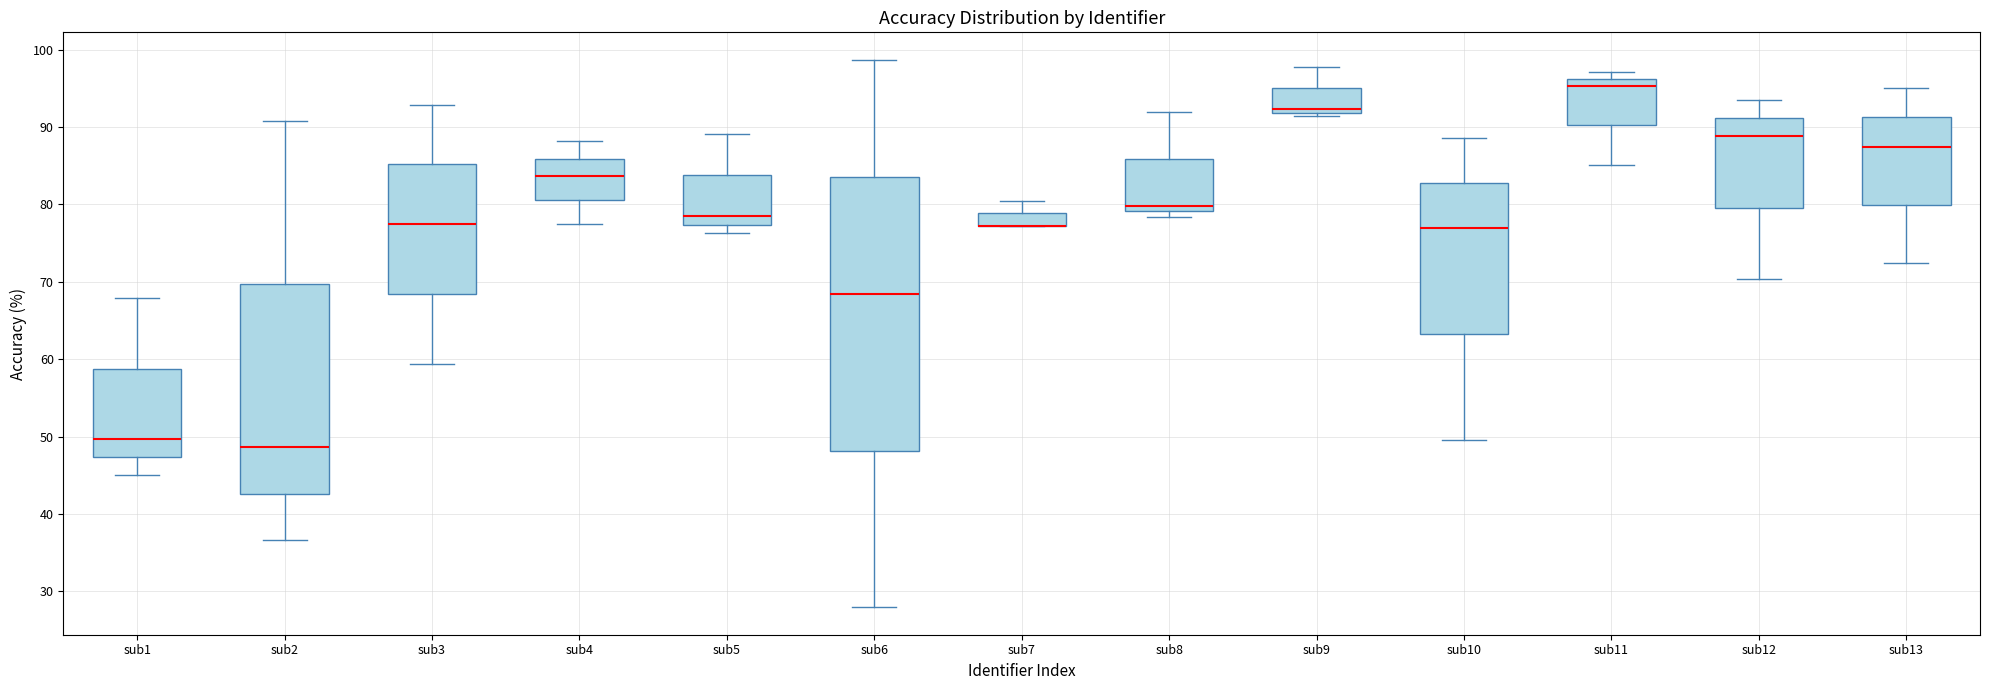

Reading left to right, read every box against the y-axis: the position of its median line, the range the box covers, and the ends of its whiskers. The values are not printed on the chart, so give them approximately, as read against the axis.

sub1: median 50, box 47 to 59, whiskers 45 to 68
sub2: median 49, box 43 to 70, whiskers 37 to 91
sub3: median 78, box 68 to 85, whiskers 59 to 93
sub4: median 84, box 81 to 86, whiskers 77 to 88
sub5: median 79, box 77 to 84, whiskers 76 to 89
sub6: median 68, box 48 to 84, whiskers 28 to 99
sub7: median 77 (drawn on the box's lower edge), box 77 to 79, whiskers 77 to 80
sub8: median 80, box 79 to 86, whiskers 78 to 92
sub9: median 92 (just above the box's lower edge), box 92 to 95, whiskers 91 to 98
sub10: median 77, box 63 to 83, whiskers 49 to 89
sub11: median 95, box 90 to 96, whiskers 85 to 97
sub12: median 89, box 80 to 91, whiskers 70 to 93
sub13: median 87, box 80 to 91, whiskers 72 to 95